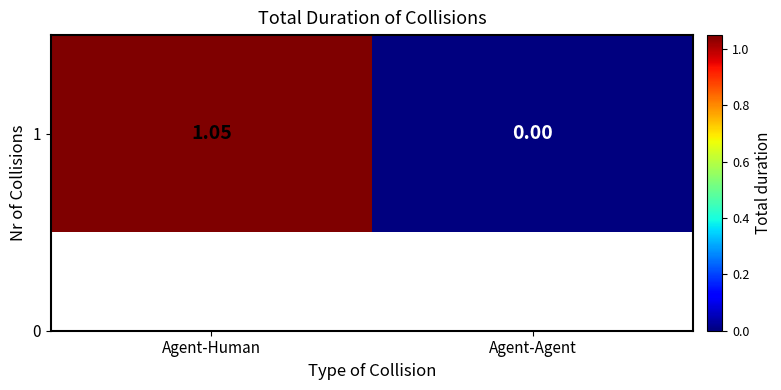

How many values are above zero?

1